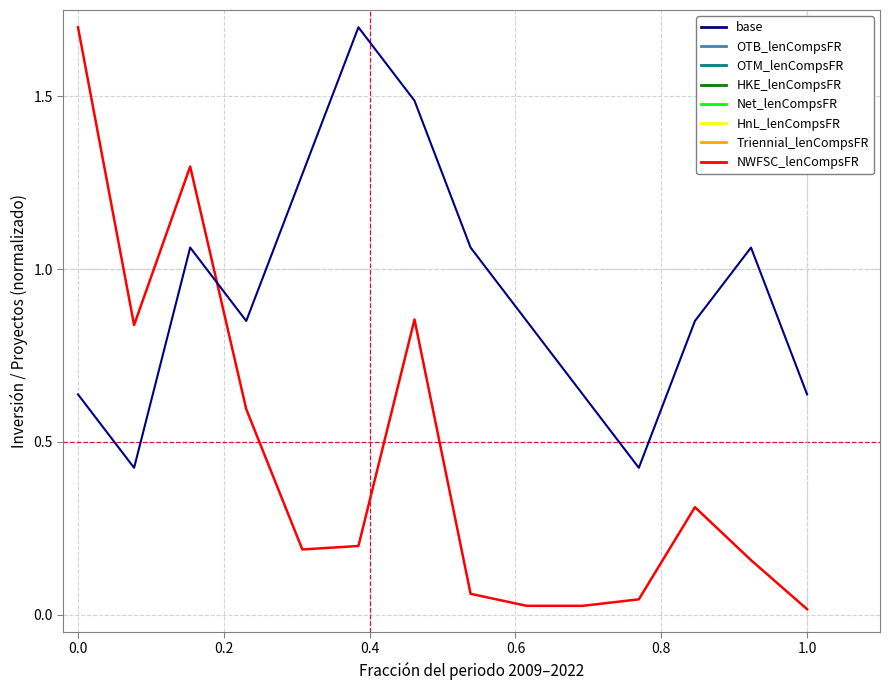

What is the maximum value shown in the chart?

1.7